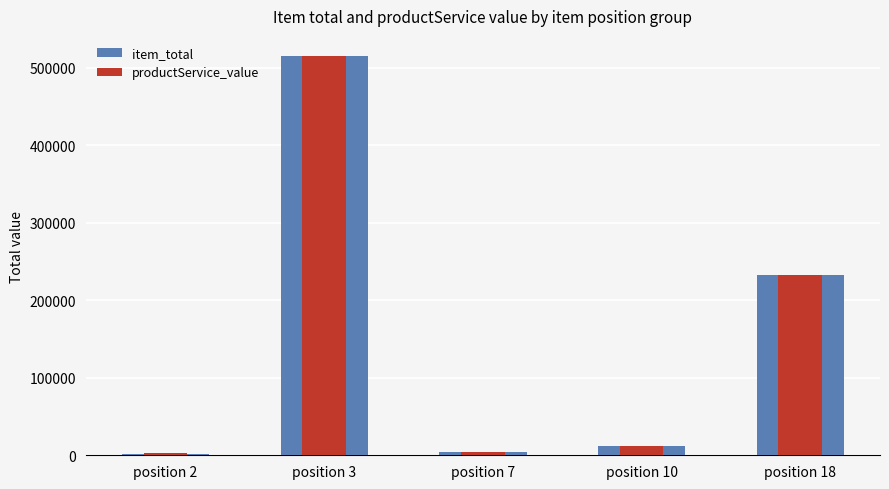

Reading left to right, list all the values displayed in this chart.

item_total: position 2=2000	position 3=515637	position 7=4598	position 10=12419	position 18=232727
productService_value: position 2=2300	position 3=515637	position 7=4598	position 10=12069	position 18=232401